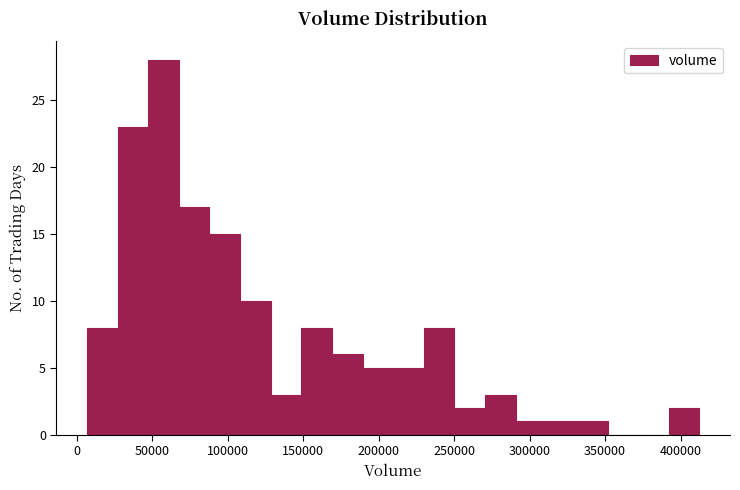

What is the height of the bar covering 110000 to 130000 on the x-axis? Neither the bar edges nor the heights are printed on the chart, so give them approximately, as read against the axes.

10